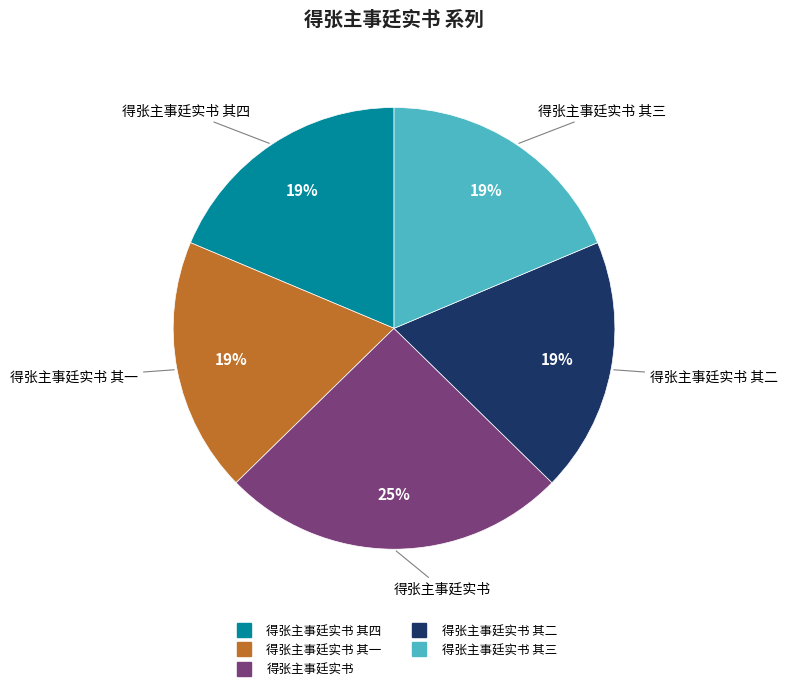

Does any single category account for the majority?

No